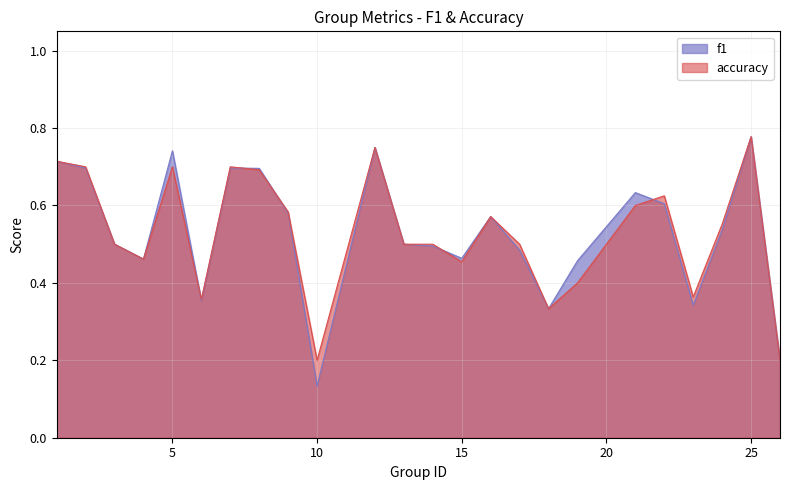

What are all the series names shown in the legend?

f1, accuracy